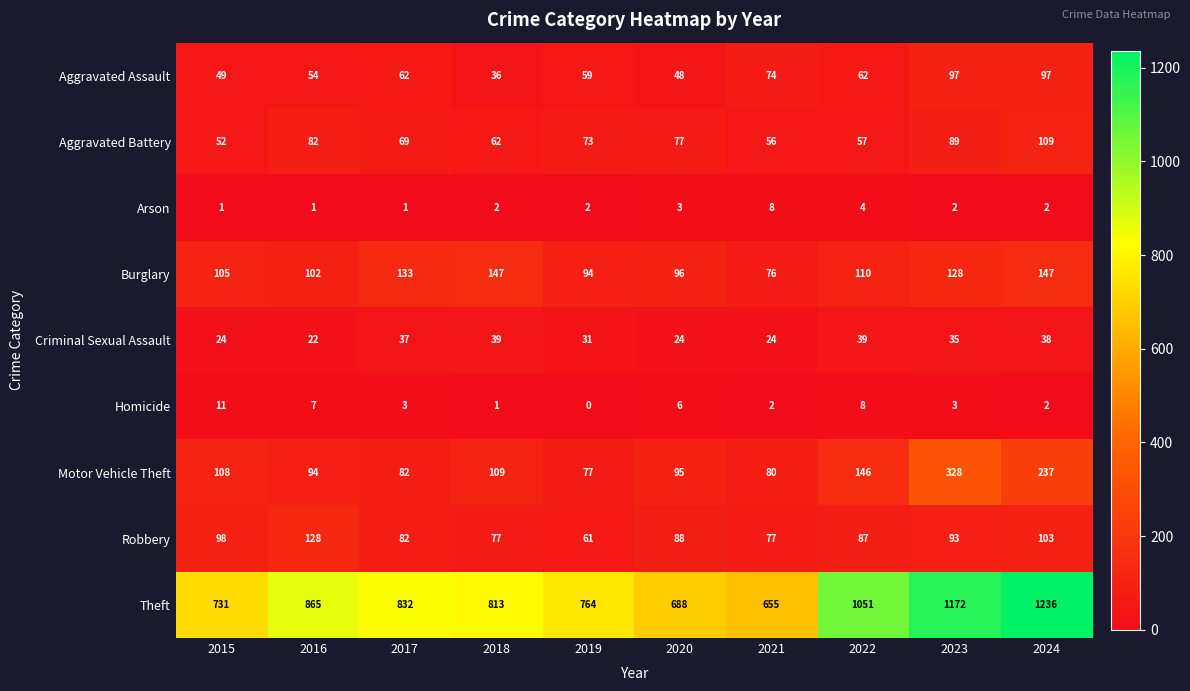

What is the spread (max minus min) of values at 2020?

685